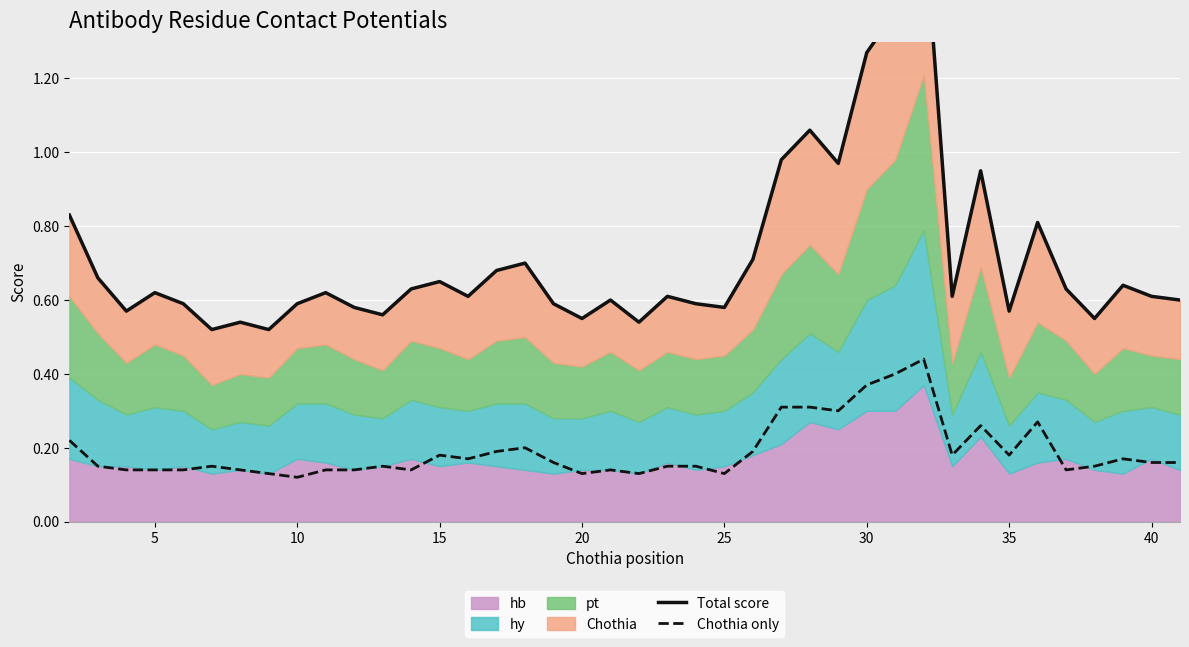

True or false: Chothia only and Total score intersect in this chart.

False